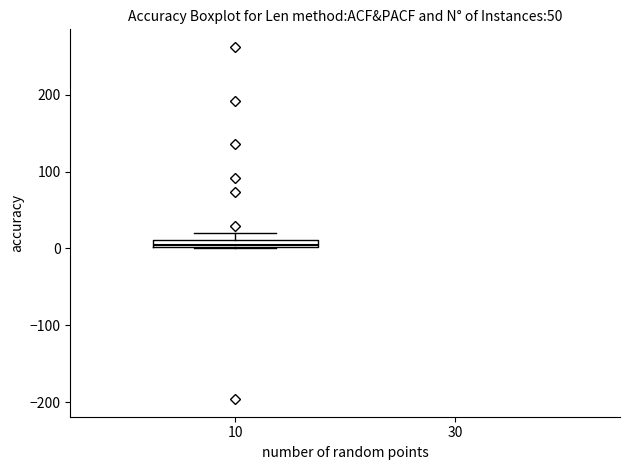

Where is the lower edge of the box at x = 10 on the y-axis? The values are not printed on the chart, so give them approximately, as read against the axis.

0